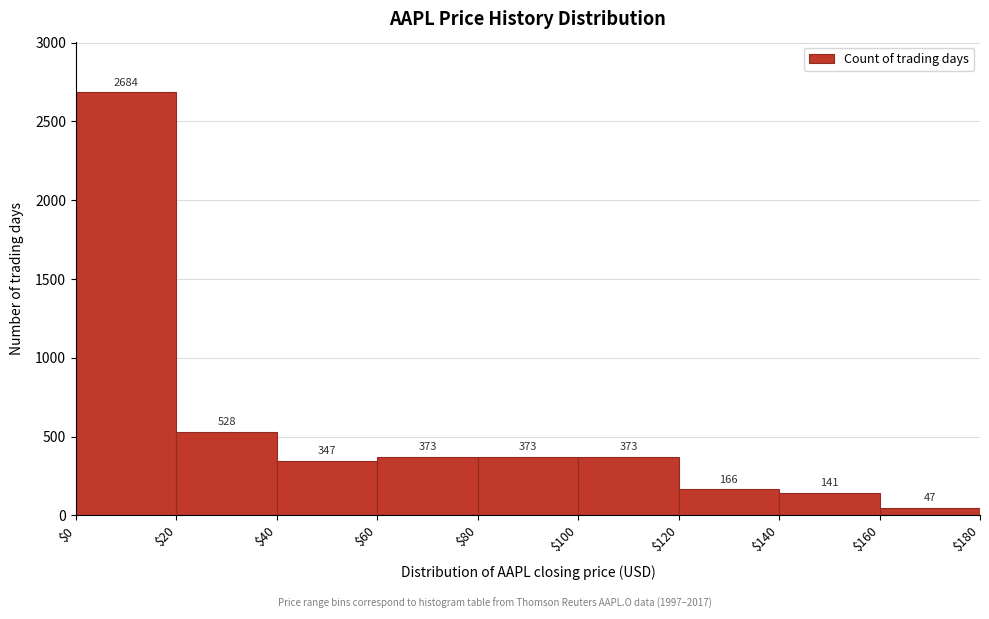

Reading left to right, transcribe this chart: for each bar, give the range it covers on the x-axis and its height.

$0 to $20: 2684
$20 to $40: 528
$40 to $60: 347
$60 to $80: 373
$80 to $100: 373
$100 to $120: 373
$120 to $140: 166
$140 to $160: 141
$160 to $180: 47